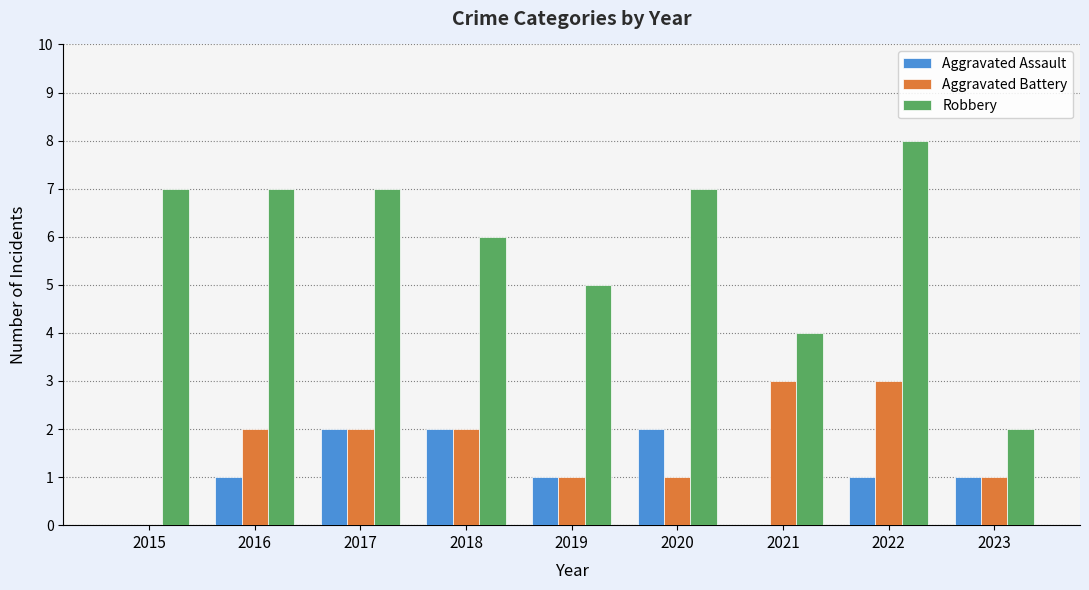

At which category is the sum across all series the highest?

2022